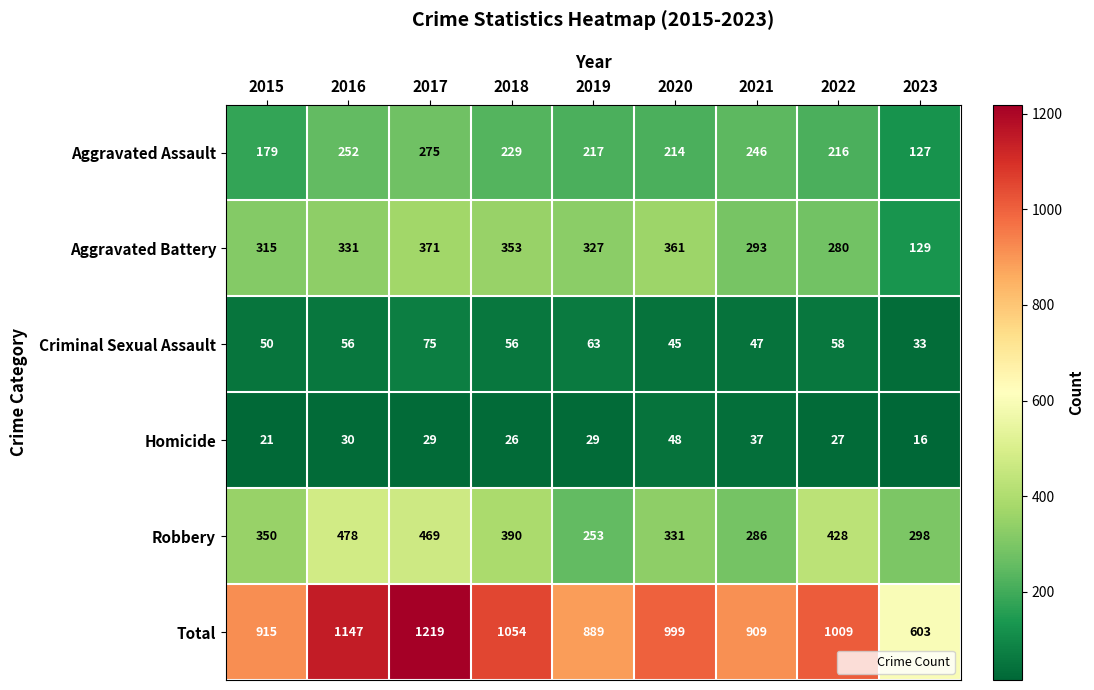

Rank the series at 2021 from lowest to highest value.

Homicide, Criminal Sexual Assault, Aggravated Assault, Robbery, Aggravated Battery, Total